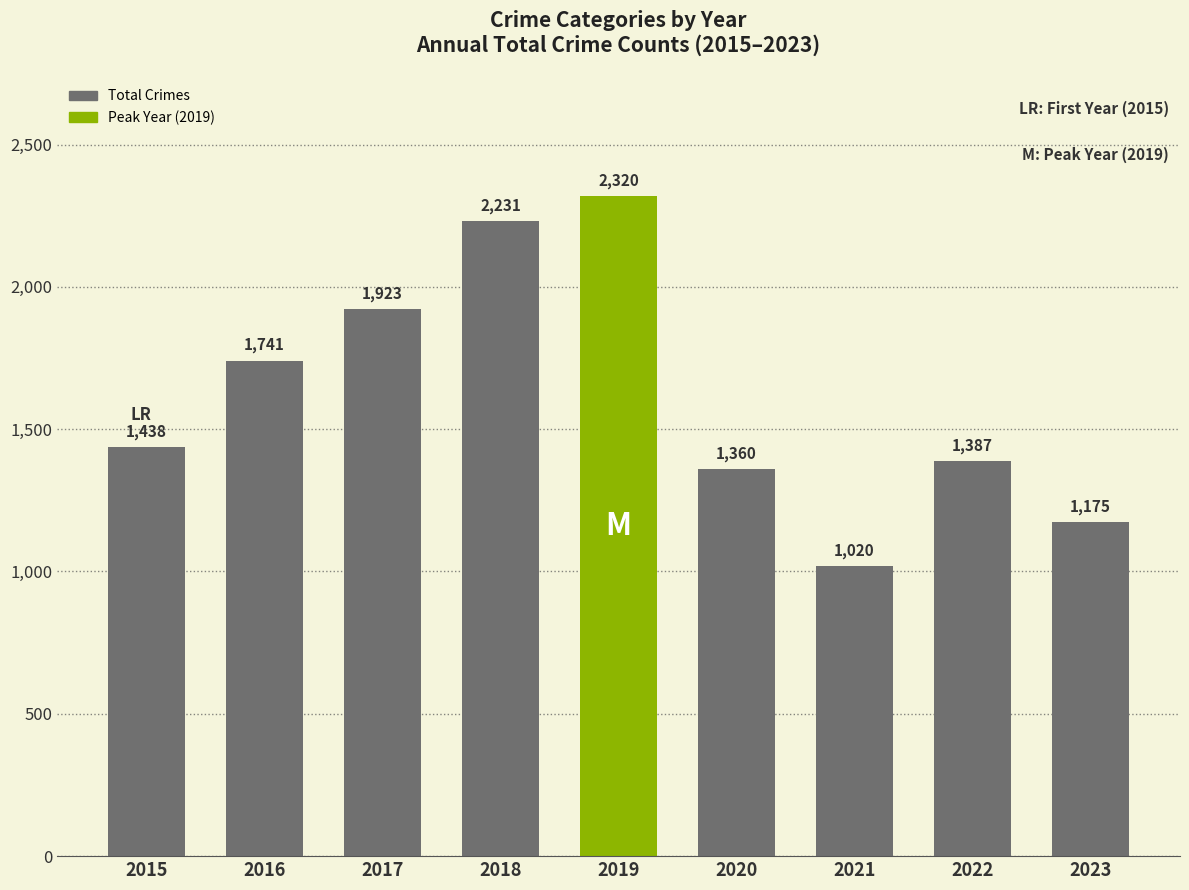

Are the bars grouped side by side (vs. stacked)?

No